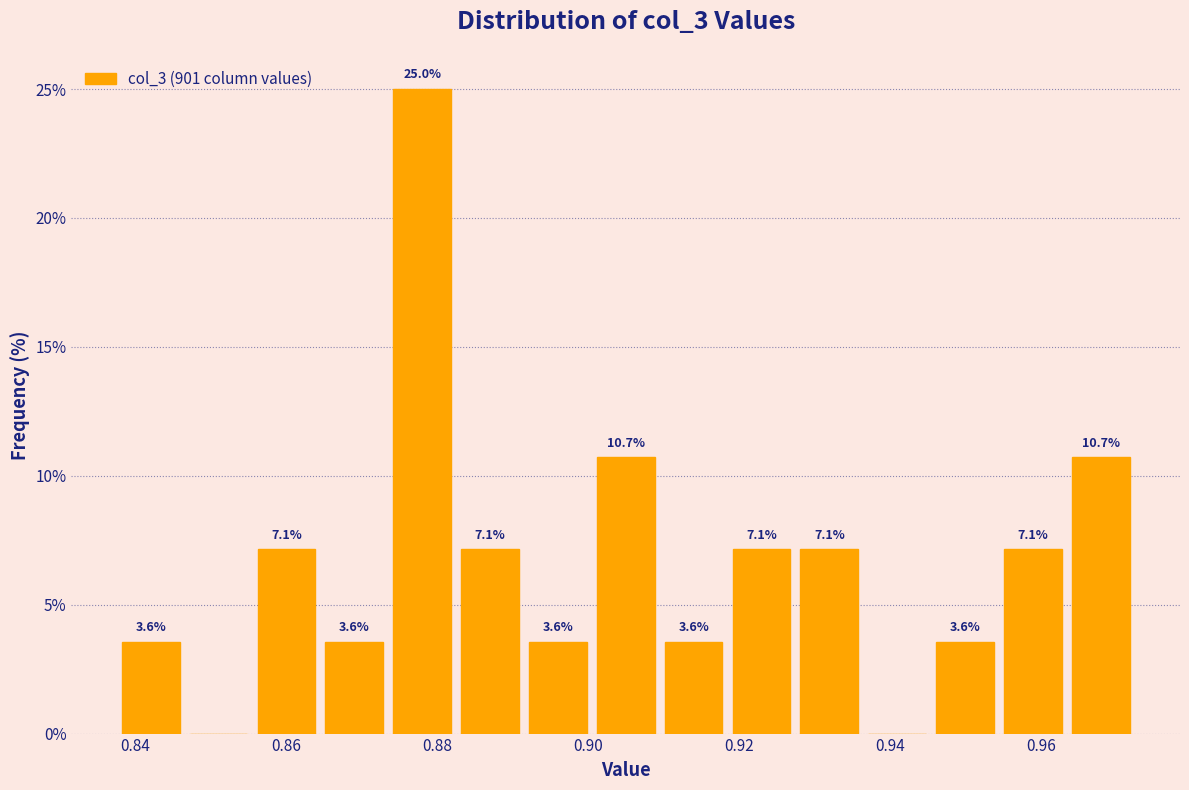

Which range on the x-axis has the tallest bar?

0.874 to 0.884